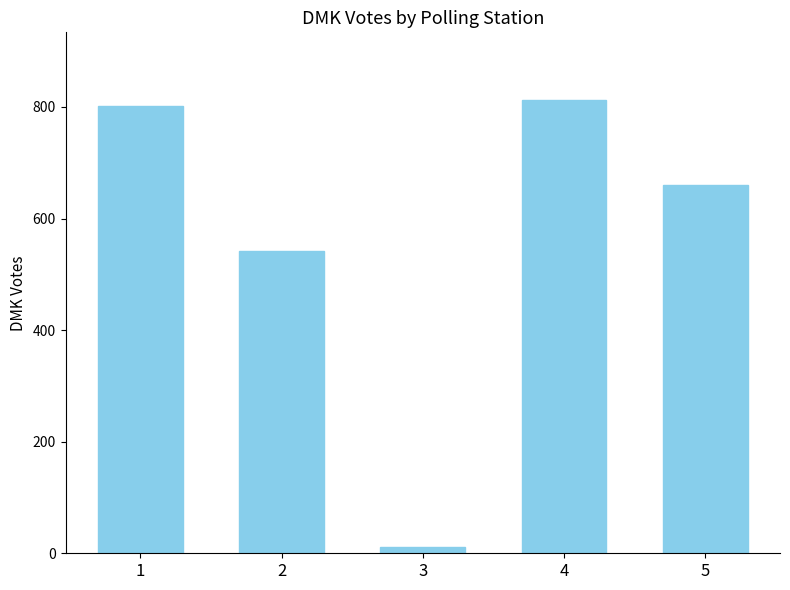

Does the chart contain any negative values?

No